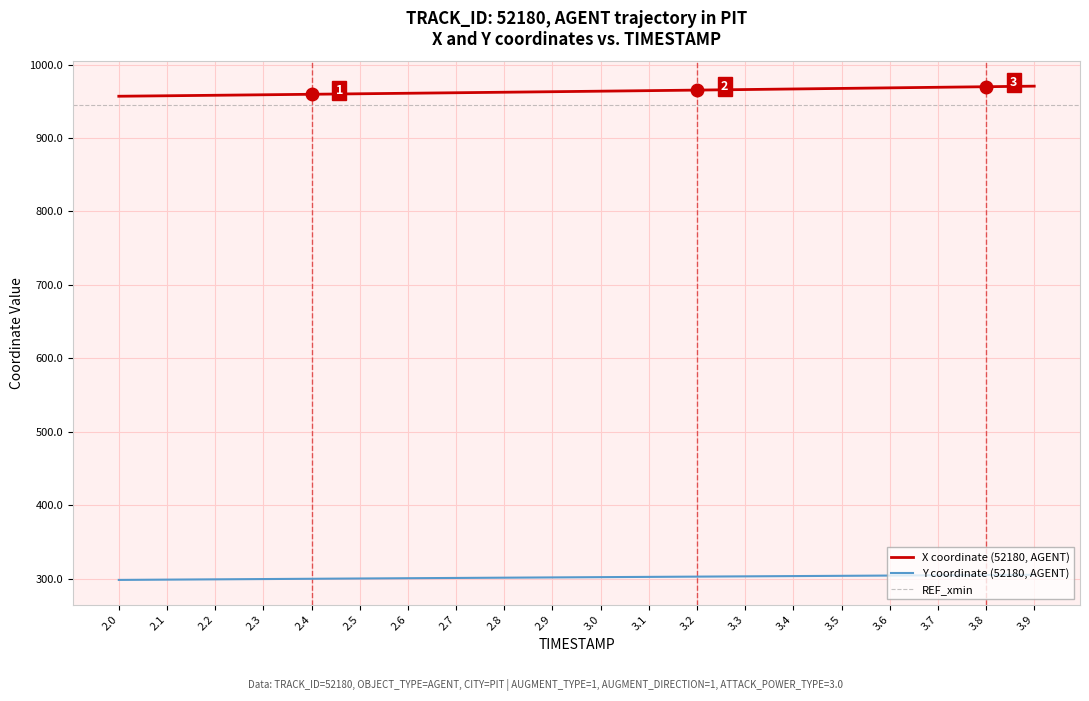

Reading left to right, extract all data points from this chart.

X: 956.9	957.5	958.2	958.9	959.5	960.2	960.9	961.6	962.3	963.0	963.7	964.5	965.2	966.0	966.7	967.5	968.3	969.1	969.8	970.6
Y: 298.5	298.9	299.3	299.7	300.1	300.5	300.9	301.2	301.6	302.0	302.3	302.7	303.0	303.4	303.8	304.1	304.5	304.8	305.2	305.5